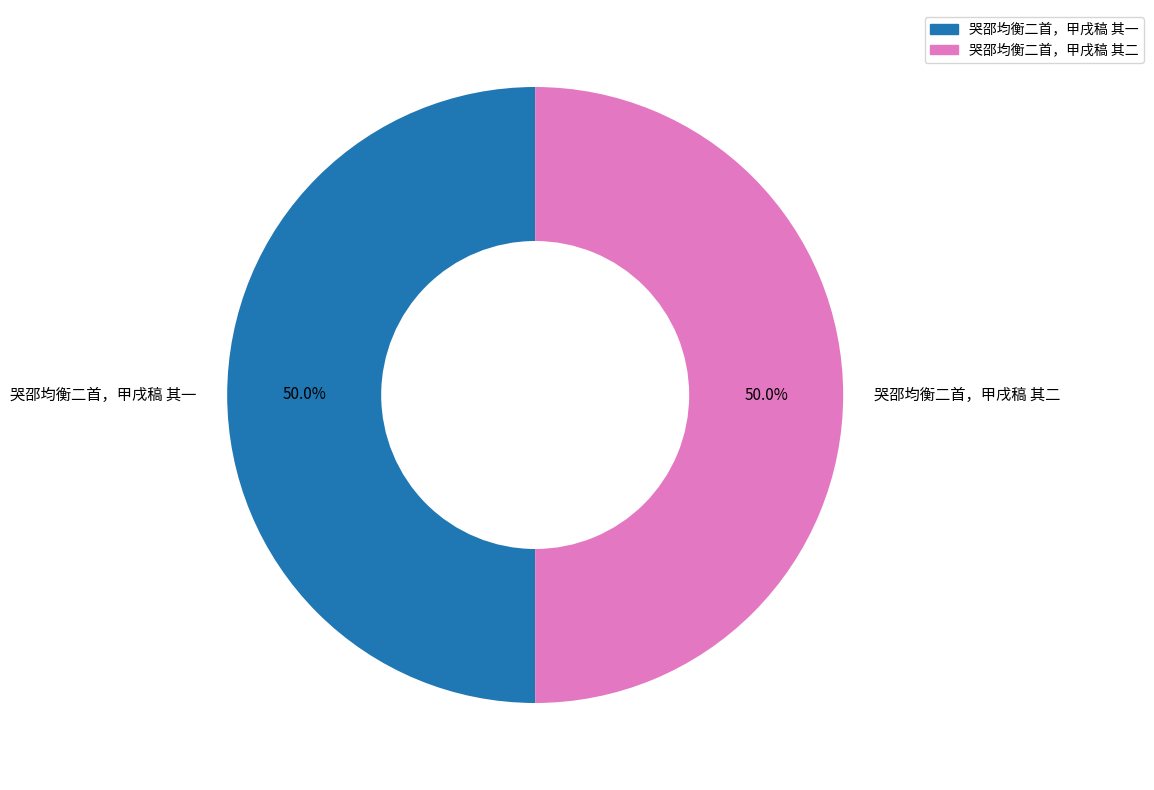

Is it true that 哭邵均衡二首，甲戌稿 其二 is 50% of the pie?

True